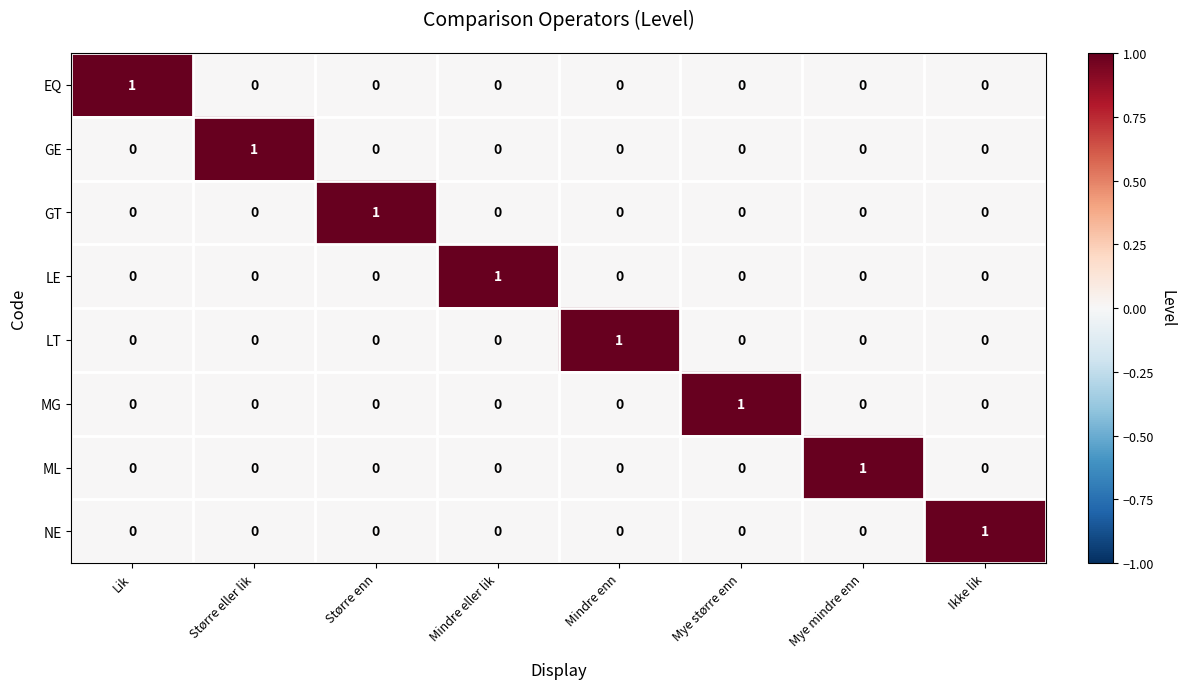

How many LE values are between 0 and 1?

8